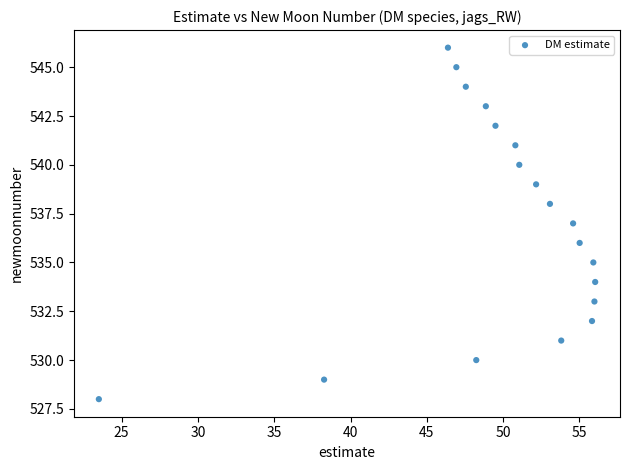

What is the range of Y values (max minus min)?

18